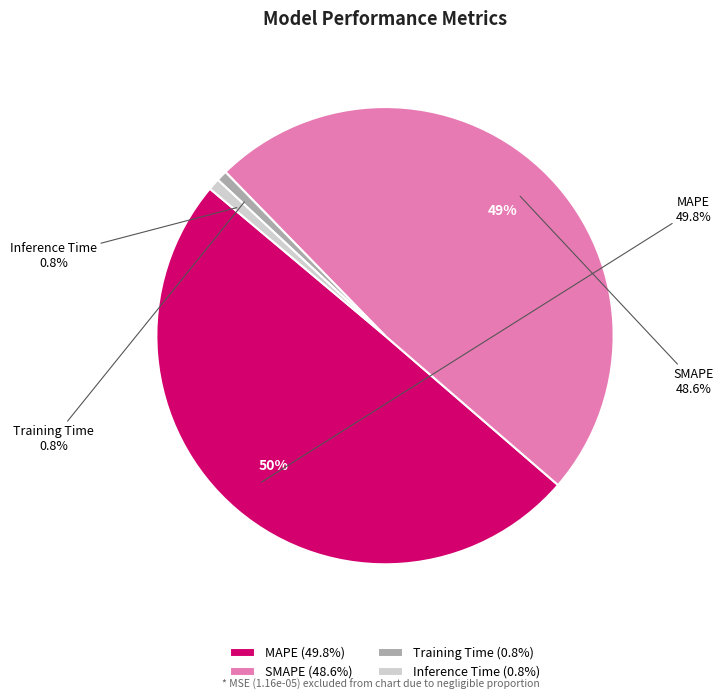

True or false: MAPE accounts for 43% of the total.

False